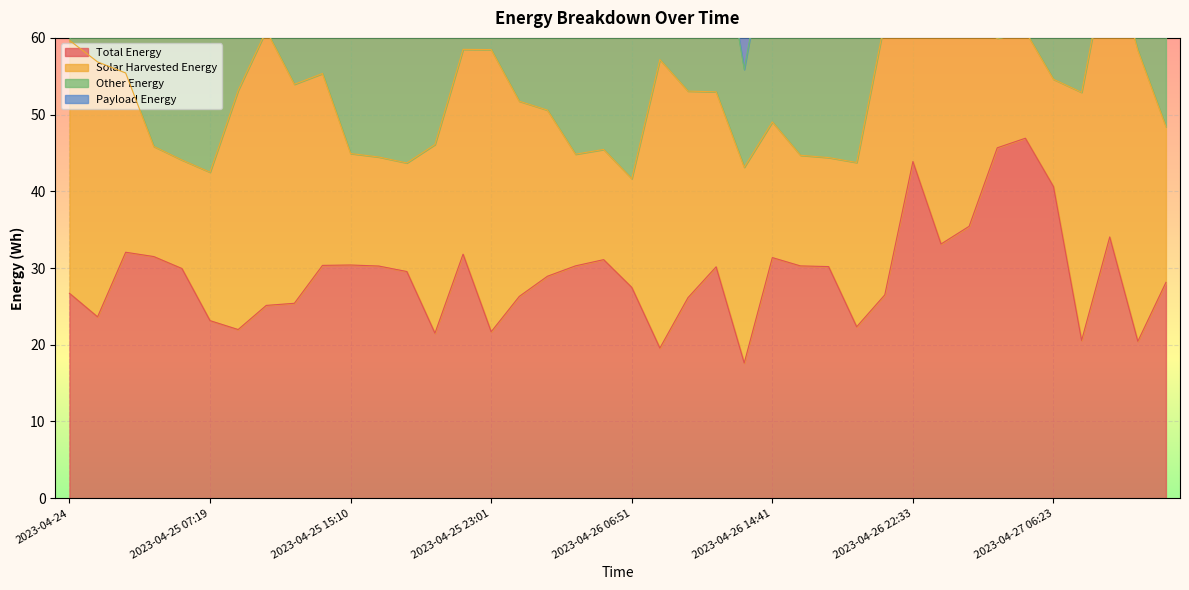

List the labels in order of other_energy value, smallest first.

2023-04-26 13:07, 2023-04-27 08:01, 2023-04-27 11:05, 2023-04-27 09:31, 2023-04-27 00:07, 2023-04-25 08:52, 2023-04-26 08:25, 2023-04-25 19:52, 2023-04-26 19:24, 2023-04-27 01:41, 2023-04-25 07:19, 2023-04-26 22:33, 2023-04-25 23:01, 2023-04-27 12:40, 2023-04-26 20:58, 2023-04-25 01:10, 2023-04-25 21:26, 2023-04-25 10:27, 2023-04-25 12:01, 2023-04-26 06:51, 2023-04-25 13:35, 2023-04-24, 2023-04-25 18:18, 2023-04-26 11:33, 2023-04-25 05:45, 2023-04-26 03:43, 2023-04-26 17:50, 2023-04-25 16:44, 2023-04-26 16:16, 2023-04-25 15:10, 2023-04-26 09:59, 2023-04-26 00:34, 2023-04-27 06:23, 2023-04-26 02:08, 2023-04-26 05:17, 2023-04-25 04:10, 2023-04-27 03:15, 2023-04-26 14:41, 2023-04-25 02:36, 2023-04-27 04:49